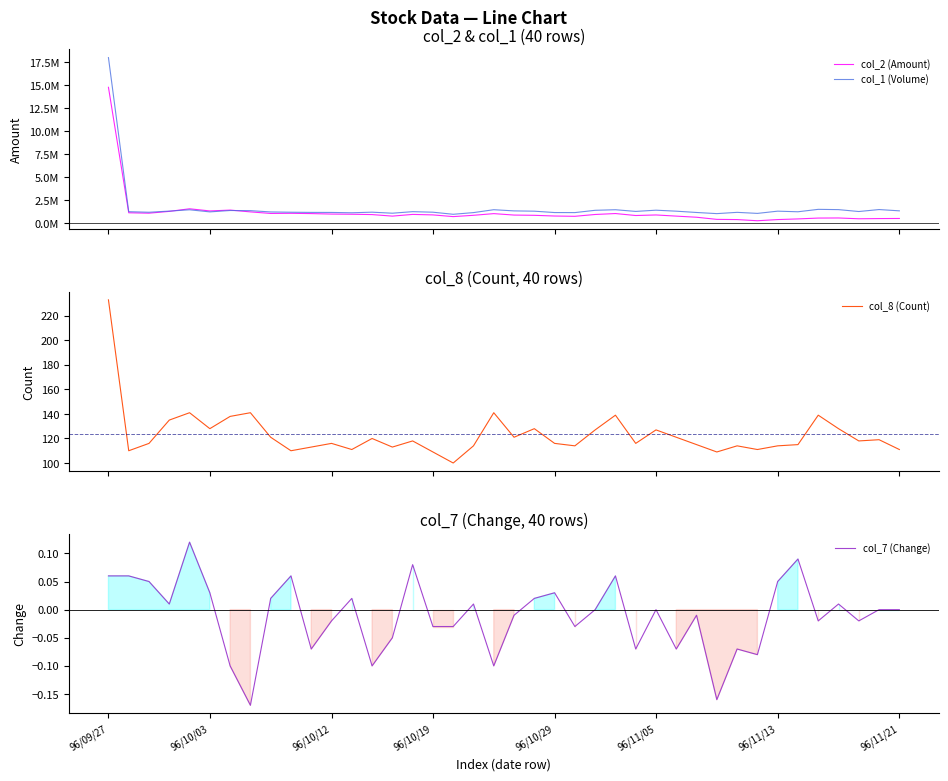

Rank the series at 10 from lowest to highest value.

col_7 (Change), col_8 (Count), col_2 (Amount), col_1 (Volume)